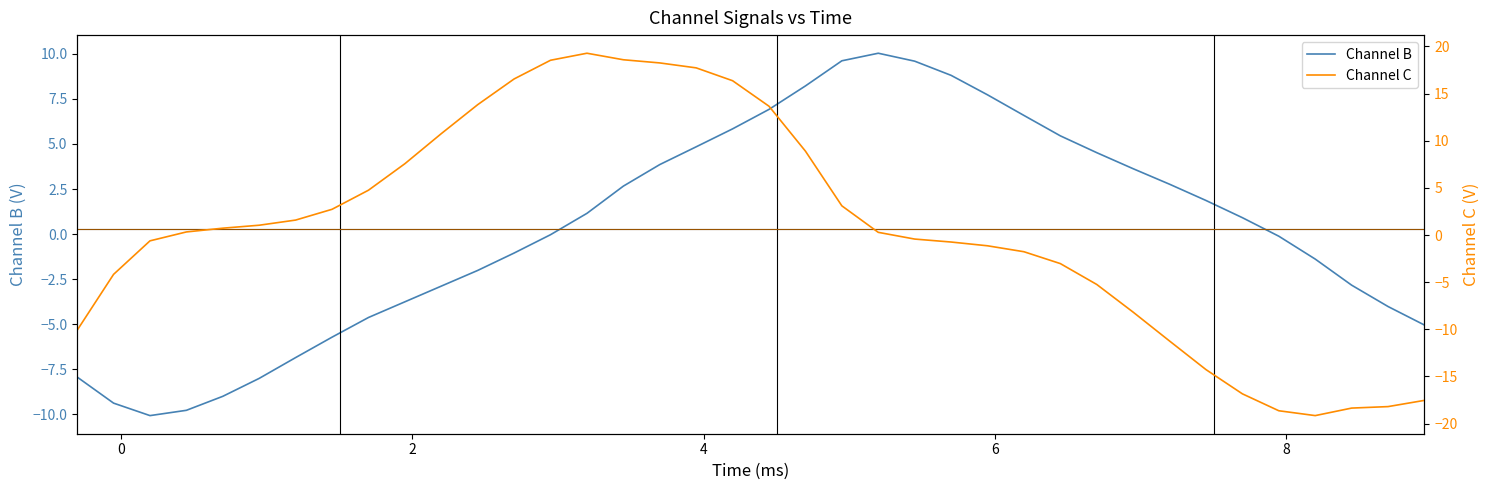

What is the value of the Channel B point at the 29th from the left?

4.5